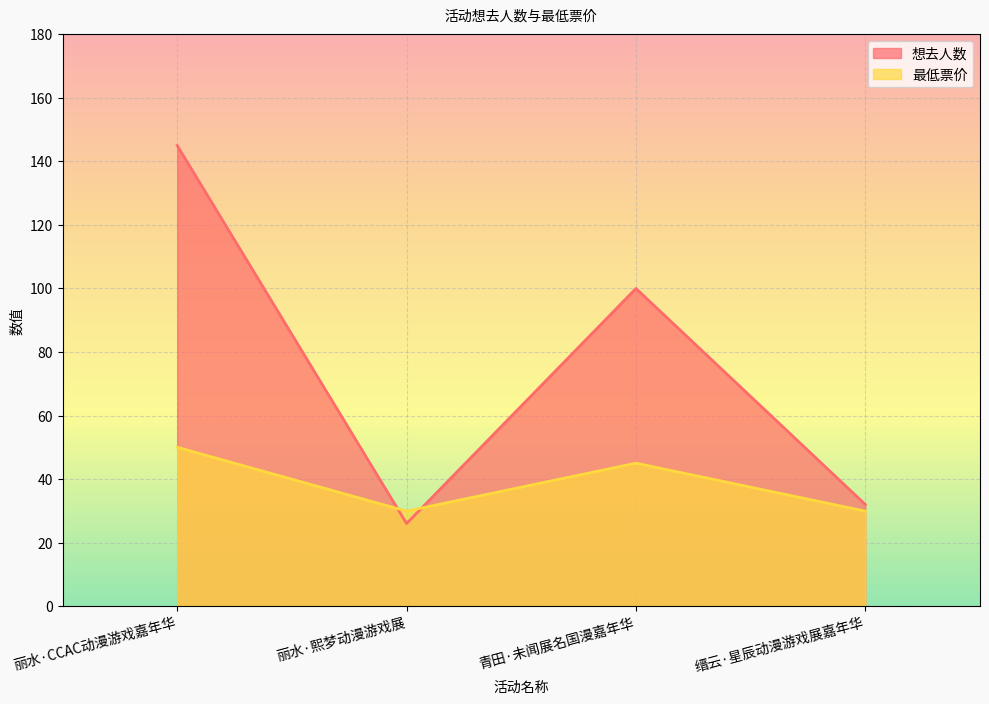

Which category has the lowest value in the 最低票价 series?

丽水·熙梦动漫游戏展